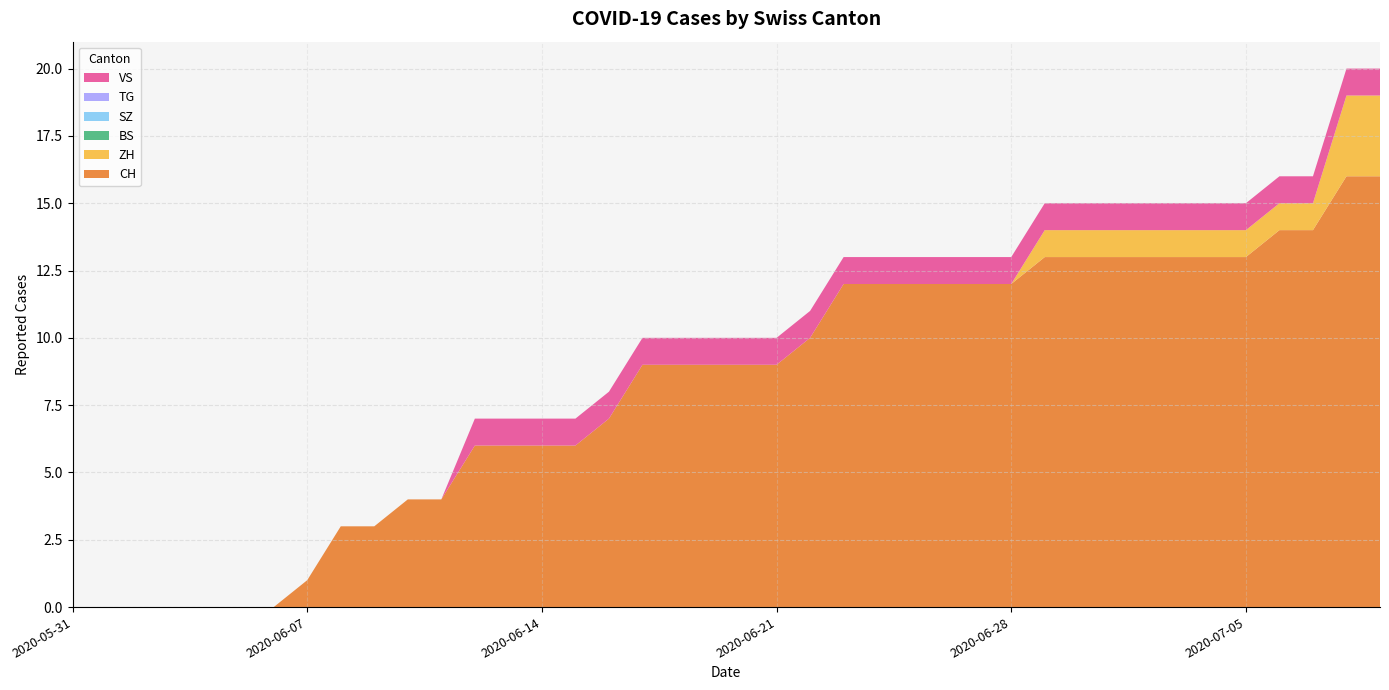

Reading left to right, transcribe all the data shown in this chart.

CH: 0	0	0	0	0	0	0	1	3	3	4	4	6	6	6	6	7	9	9	9	9	9	10	12	12	12	12	12	12	13	13	13	13	13	13	13	14	14	16	16
ZH: 0	0	0	0	0	0	0	0	0	0	0	0	0	0	0	0	0	0	0	0	0	0	0	0	0	0	0	0	0	1	1	1	1	1	1	1	1	1	3	3
BS: 0	0	0	0	0	0	0	0	0	0	0	0	0	0	0	0	0	0	0	0	0	0	0	0	0	0	0	0	0	0	0	0	0	0	0	0	0	0	0	0
SZ: 0	0	0	0	0	0	0	0	0	0	0	0	0	0	0	0	0	0	0	0	0	0	0	0	0	0	0	0	0	0	0	0	0	0	0	0	0	0	0	0
TG: 0	0	0	0	0	0	0	0	0	0	0	0	0	0	0	0	0	0	0	0	0	0	0	0	0	0	0	0	0	0	0	0	0	0	0	0	0	0	0	0
VS: 0	0	0	0	0	0	0	0	0	0	0	0	1	1	1	1	1	1	1	1	1	1	1	1	1	1	1	1	1	1	1	1	1	1	1	1	1	1	1	1